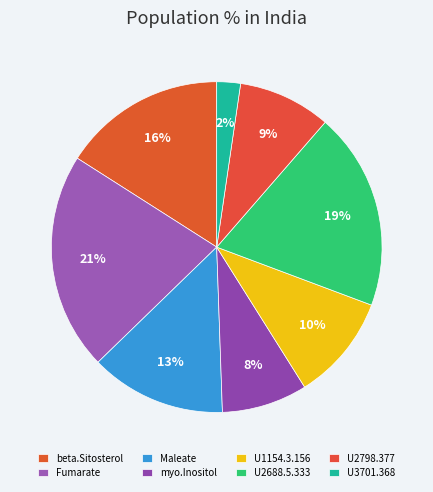

What is the smallest slice in the pie chart?

U3701.368